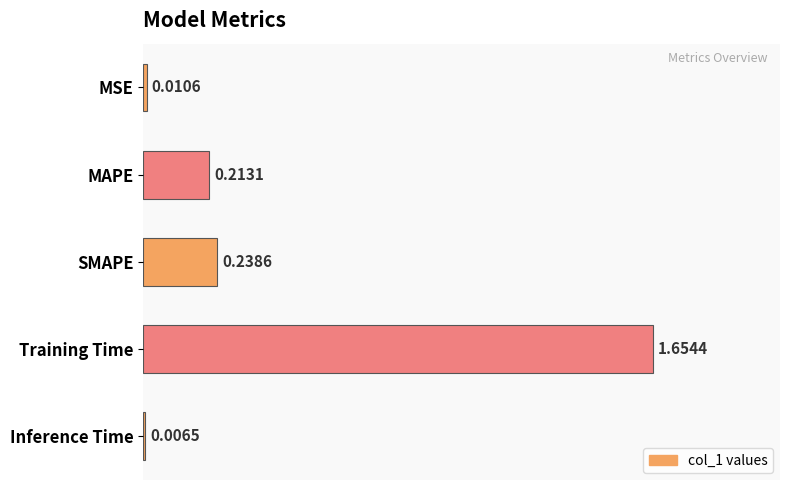

List the labels in order of value, largest first.

Training Time, SMAPE, MAPE, MSE, Inference Time